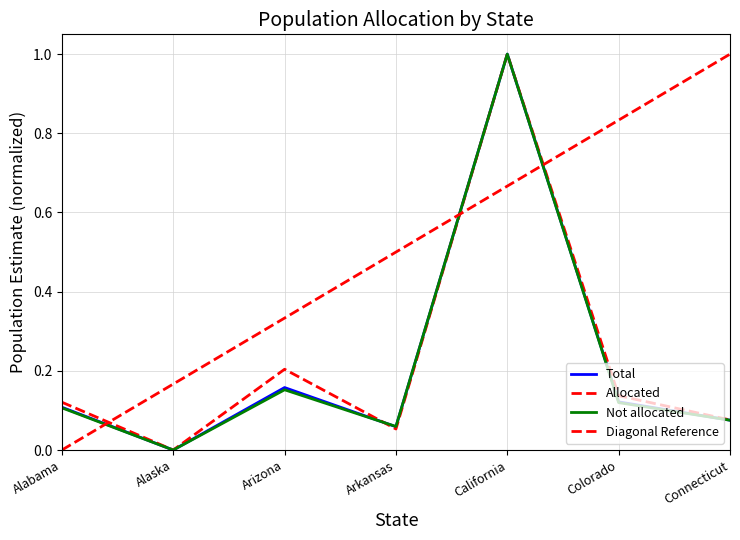

Which series ends up on top after the final intersection of Allocated and Total?

Total